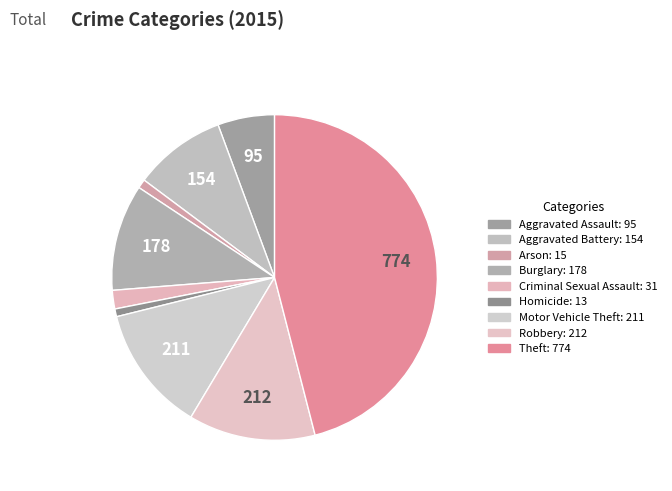

How many slices are in this pie chart?

9